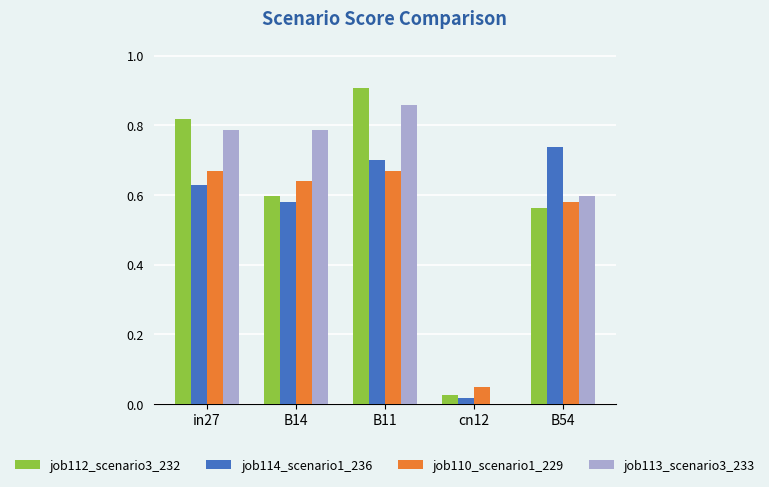

Which label corresponds to the largest value in the chart?

B11